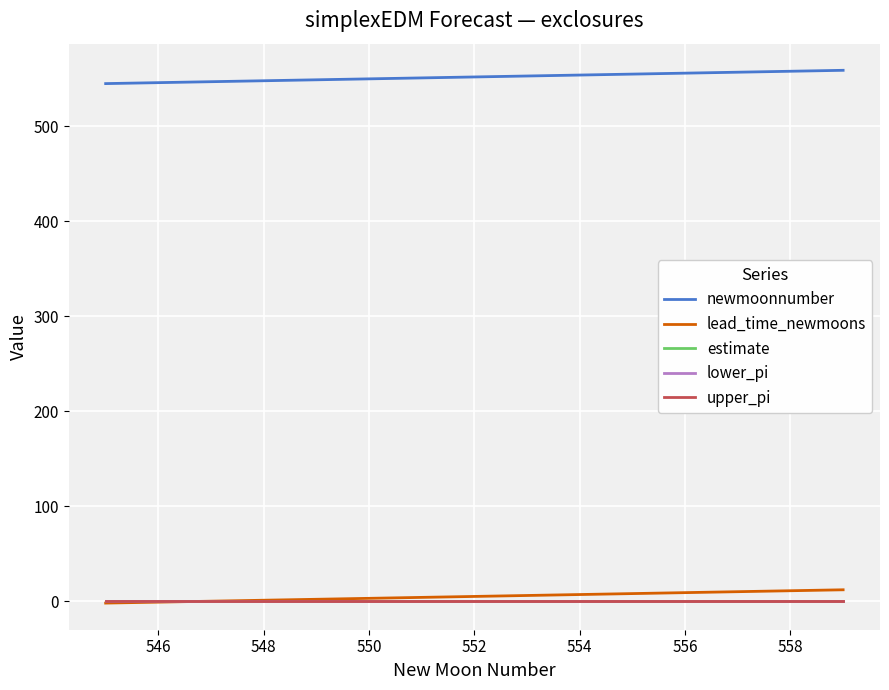

Which series has the largest total across all categories?

newmoonnumber